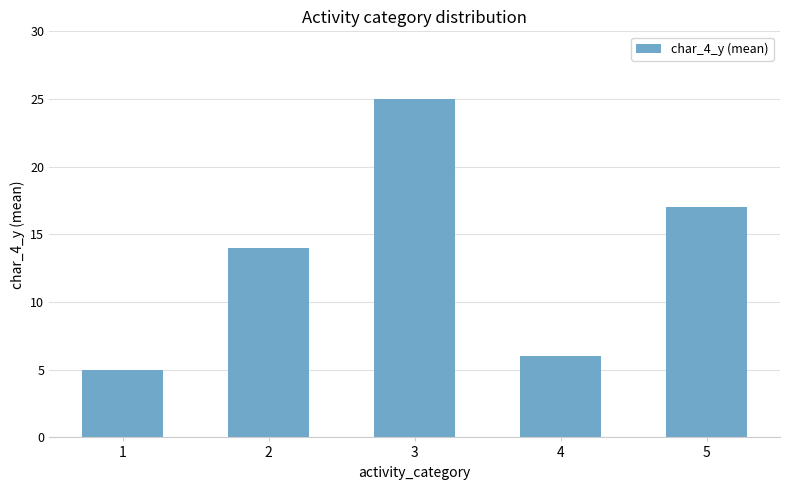

The value at 5 is 11. True or false?

False